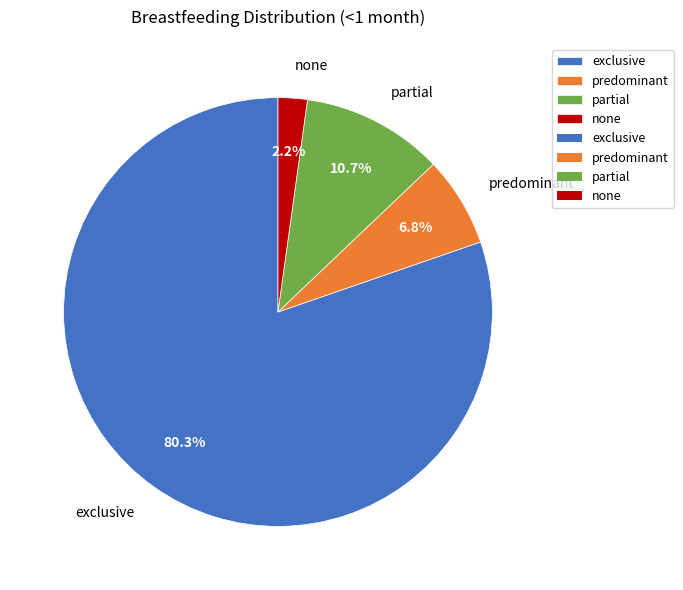

Which slice is the smallest?

none